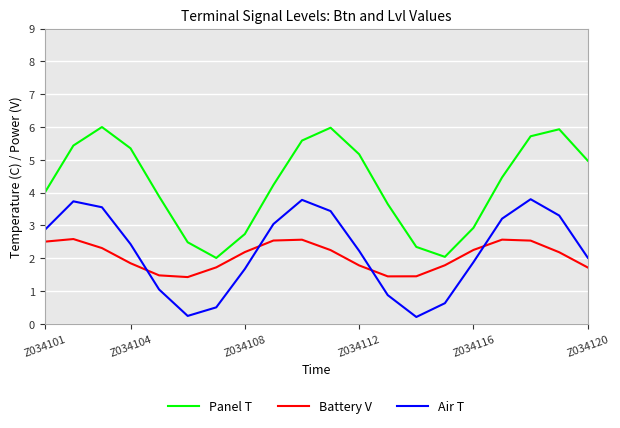

Which series has the widest spread of values?

Panel T